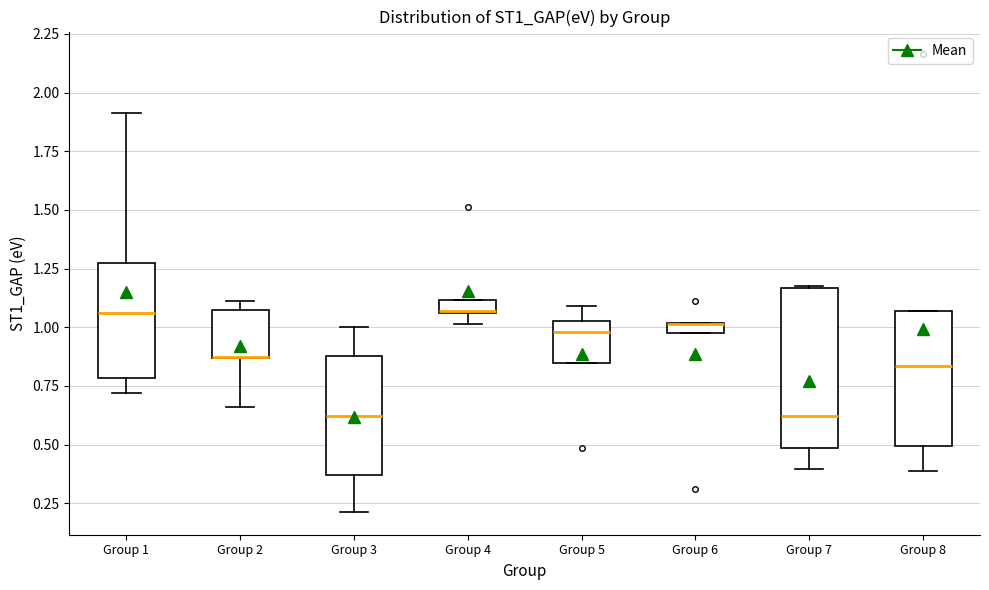

Which box is the tallest, from its lower edge to its upper edge?

Group 7